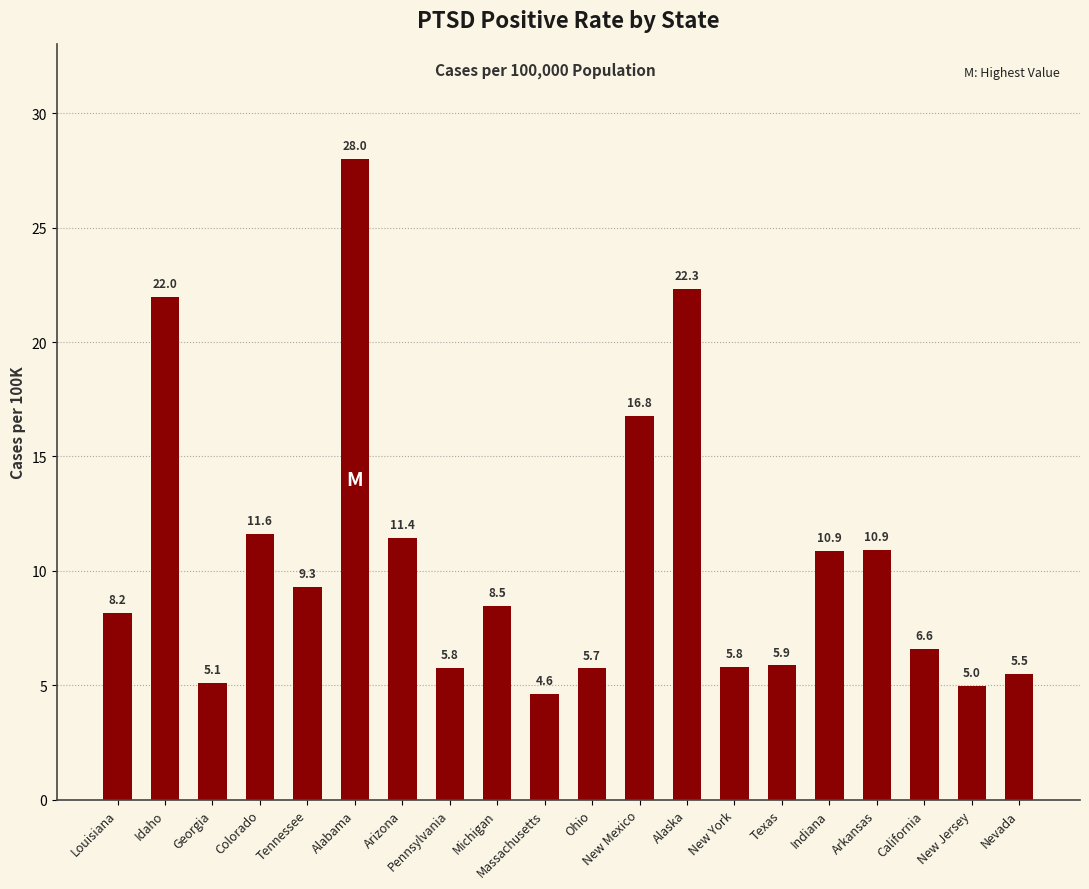

Is it true that the value at Nevada is 9.6?

False